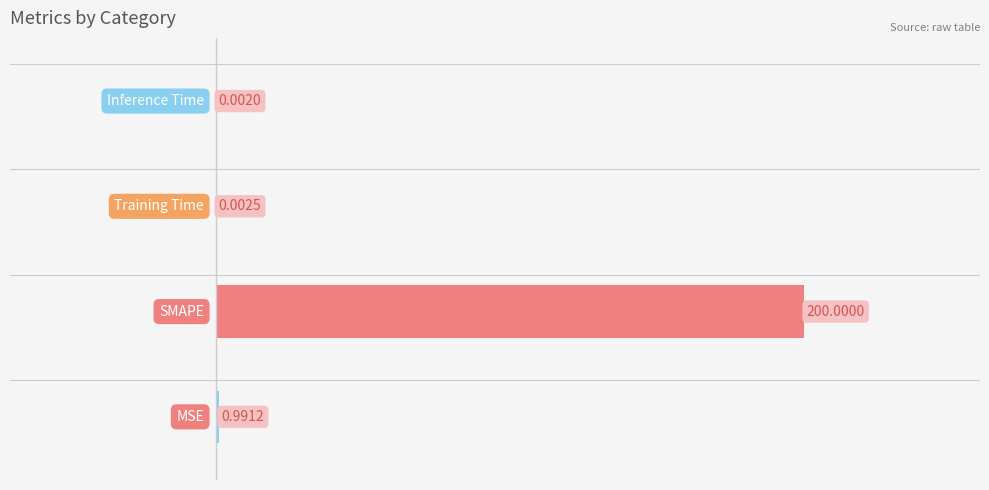

What is the sum of all values?

201.0